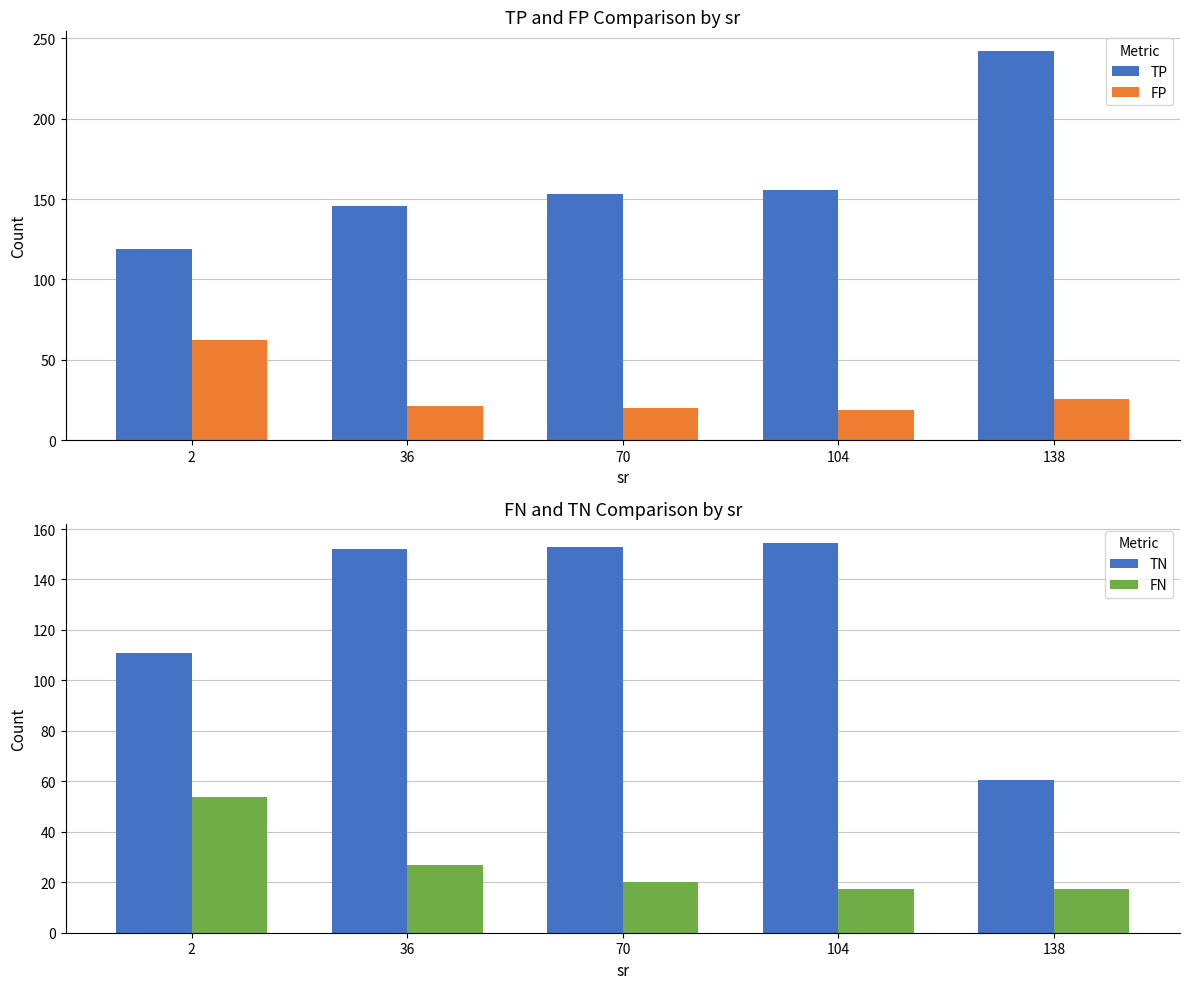

Between 138 and 70, which is larger?

138